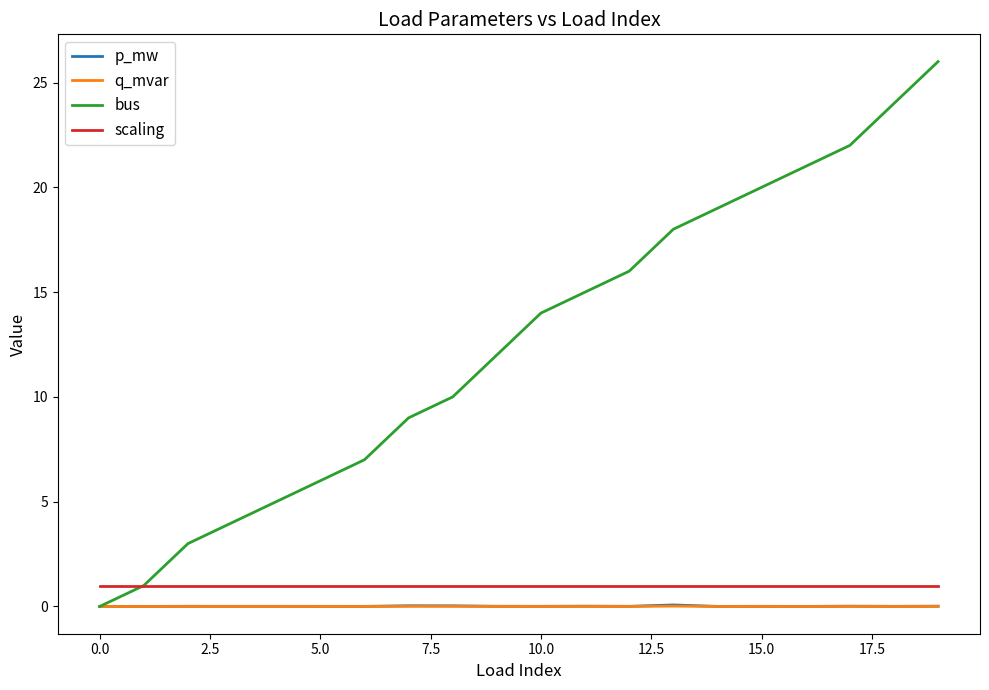

True or false: scaling and p_mw cross at least once.

False